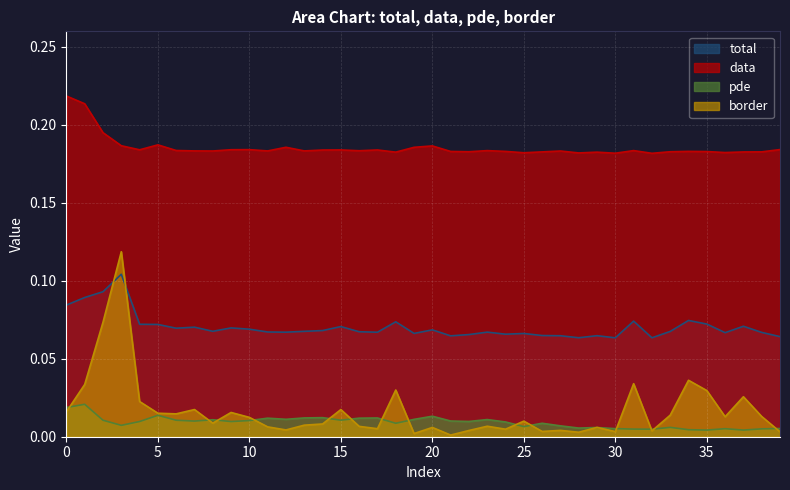

At how many categories does at least one series exceed 0?

40